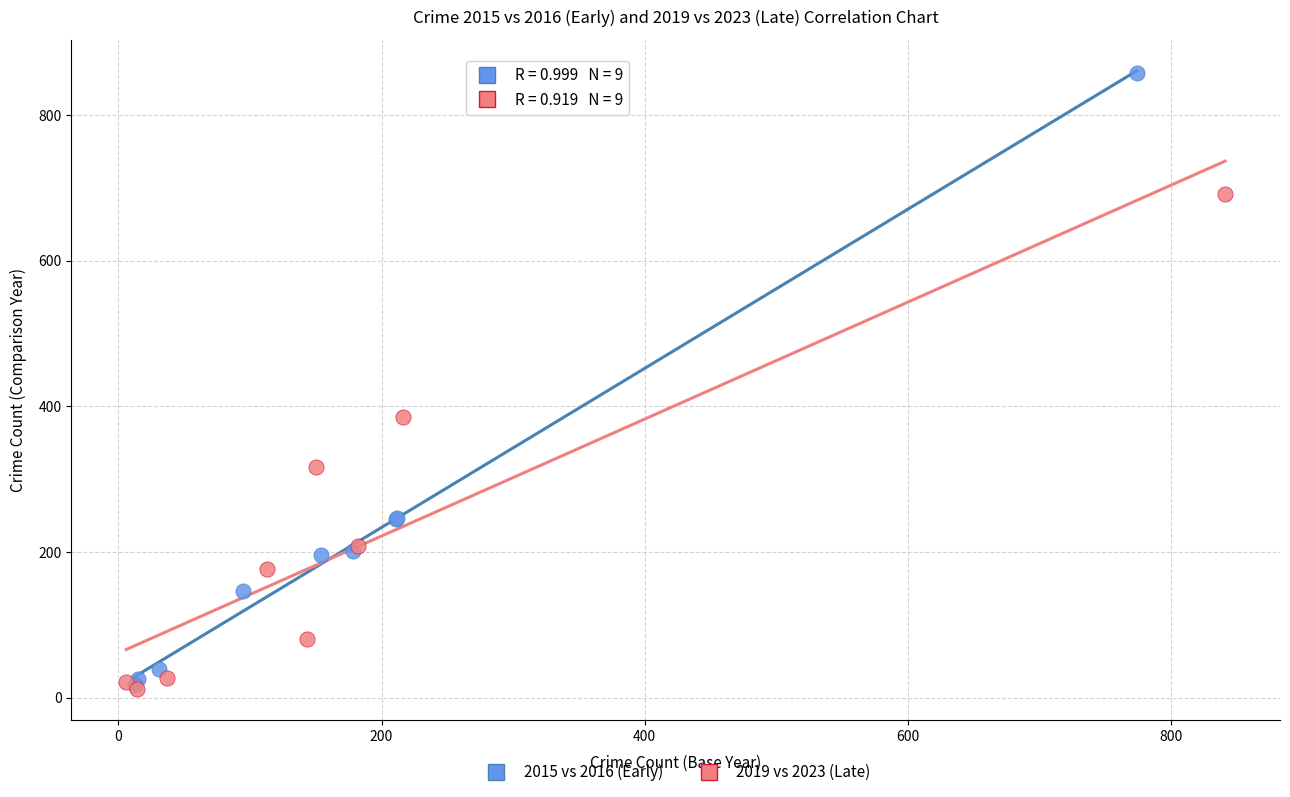

Which series has the largest Y range (max minus min)?

2015 vs 2016 (Early)